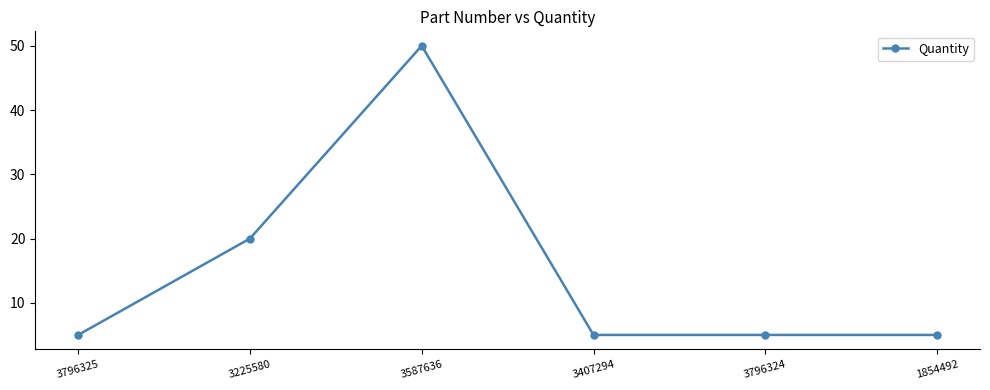

What is the sum of the values at 3407294 and 3796325?

10